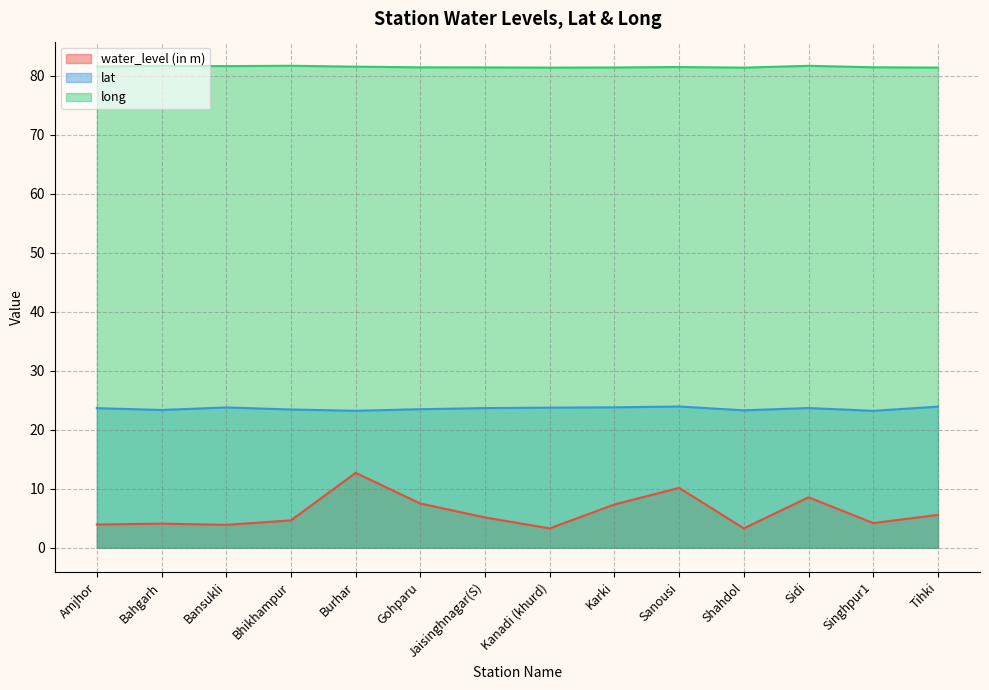

True or false: long has a value of 81.5 at Amjhor.

True